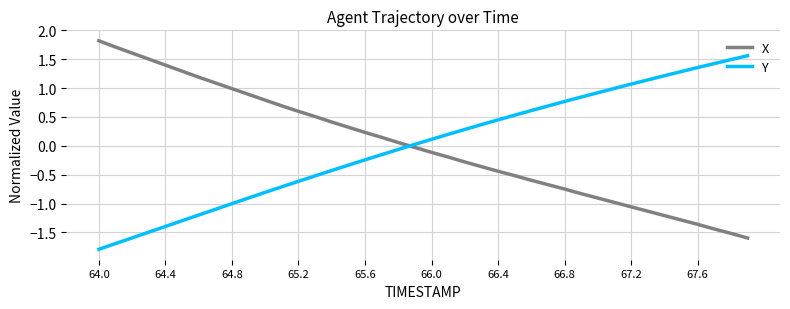

What are all the series names shown in the legend?

X, Y